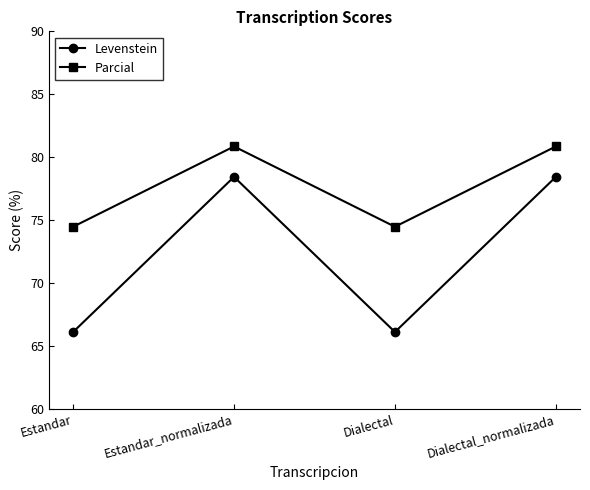

What is the label of the 4th point from the right?

Estandar